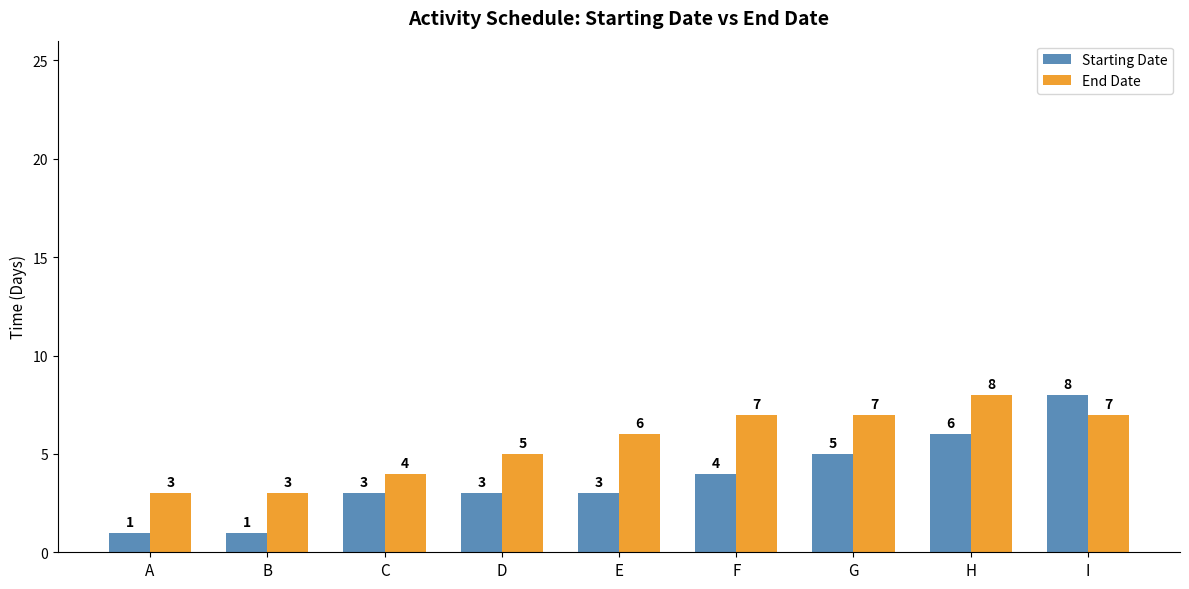

What is the difference between the highest and lowest values at I?

1